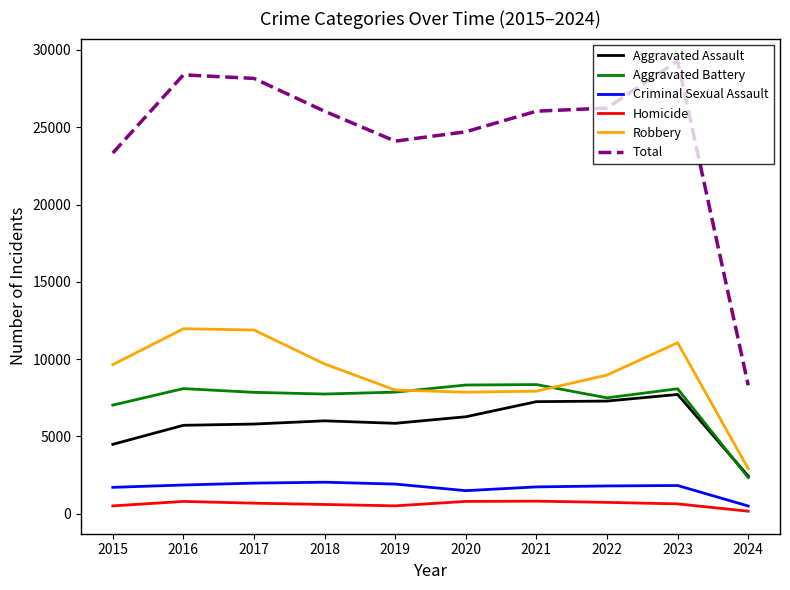

What are all the series names shown in the legend?

Aggravated Assault, Aggravated Battery, Criminal Sexual Assault, Homicide, Robbery, Total